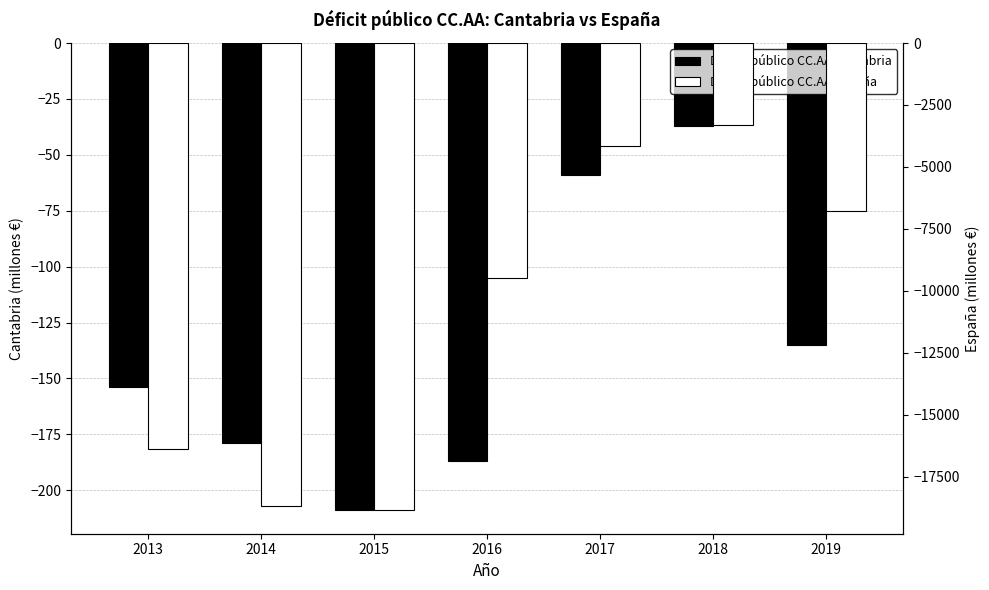

At how many categories does at least one series exceed -13049?

7